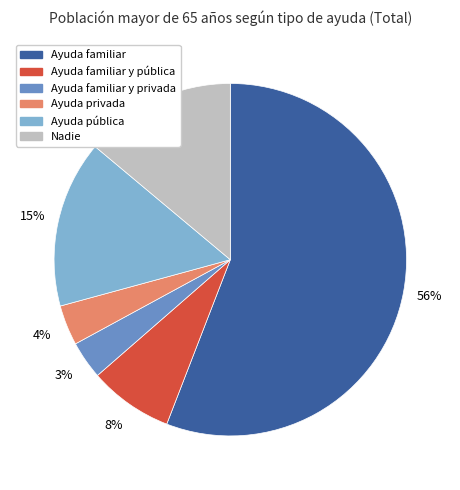

To the nearest percent, what is the average slice percentage?

17%